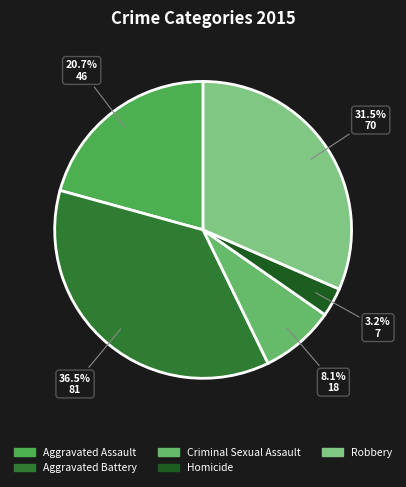

Is Aggravated Assault the majority of the pie?

No